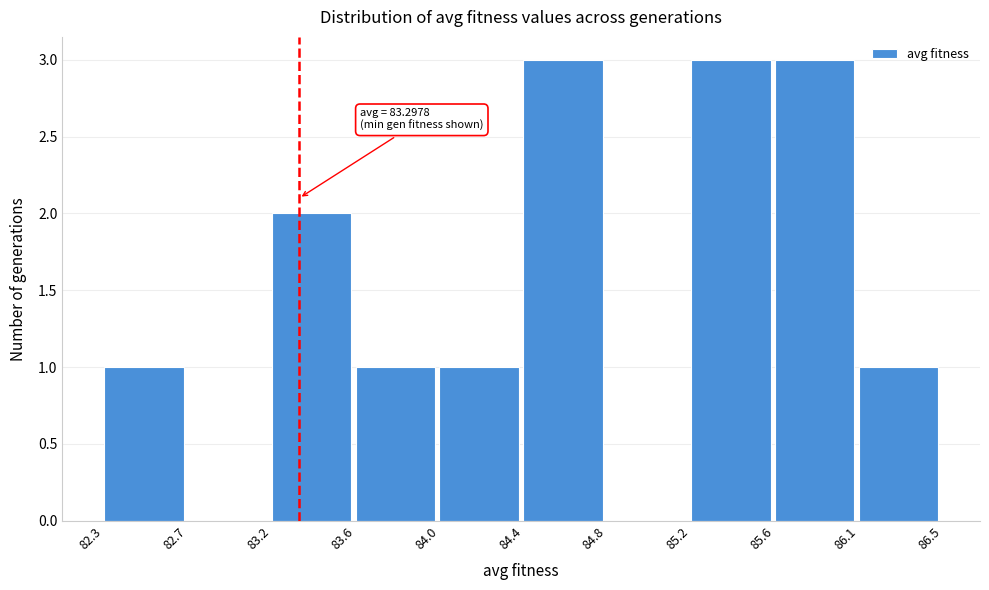

Reading right to left, what are all the values shown in this chart?

86.1=1	85.6=3	85.2=3	84.8=0	84.4=3	84.0=1	83.6=1	83.2=2	82.7=0	82.3=1